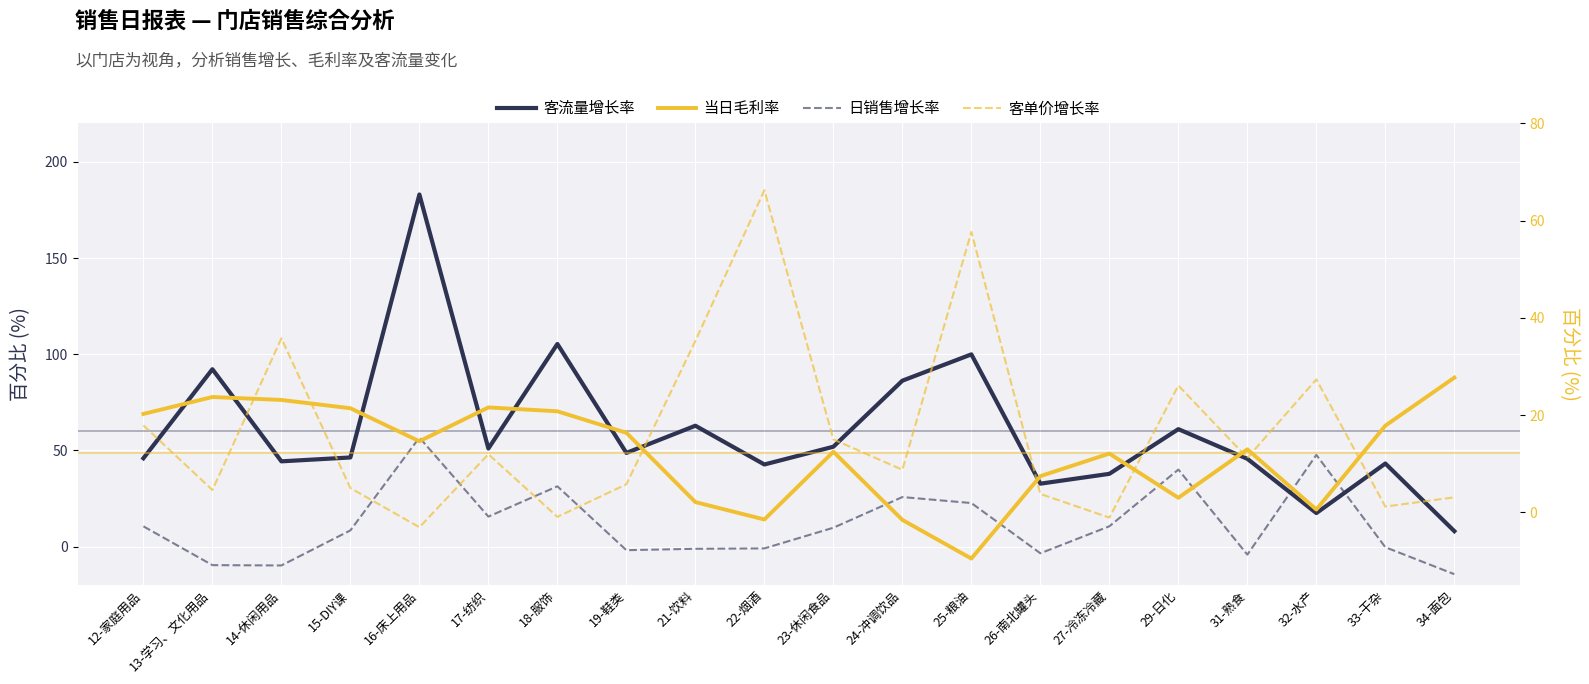

List the labels in order of 客单价增长率 value, smallest first.

16-床上用品, 27-冷冻冷藏, 18-服饰, 33-干杂, 34-面包, 26-南北罐头, 13-学习、文化用品, 15-DIY课, 19-鞋类, 24-冲调饮品, 31-熟食, 17-纺织, 23-休闲食品, 12-家庭用品, 29-日化, 32-水产, 21-饮料, 14-休闲用品, 25-粮油, 22-烟酒